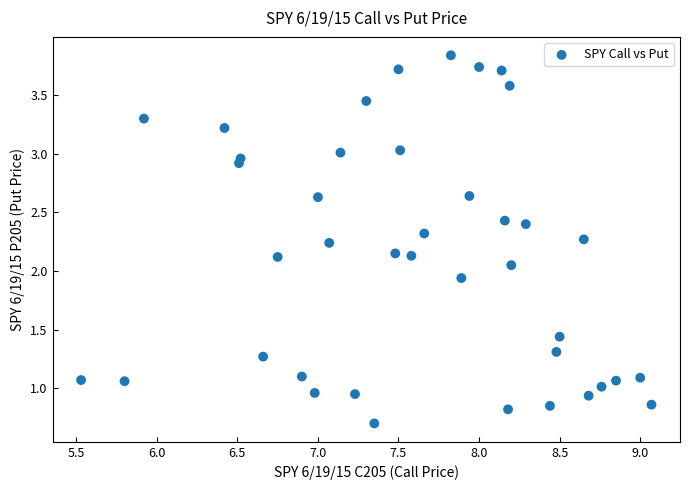

What is the range of Y values (max minus min)?

3.1